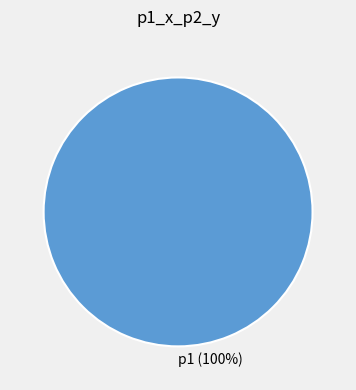

Is it true that p1 is 94% of the pie?

False